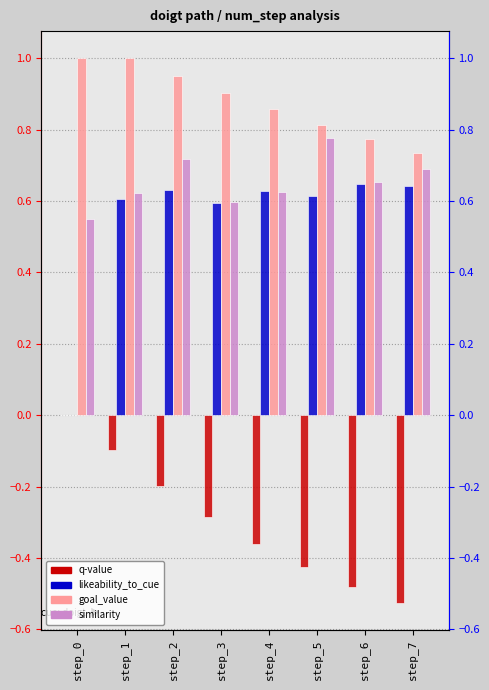

What is the sum of all q-value values?

-2.4